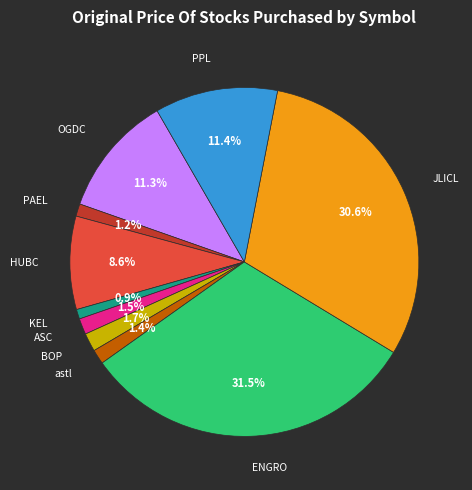

Is there any slice that represents more than half of the pie?

No